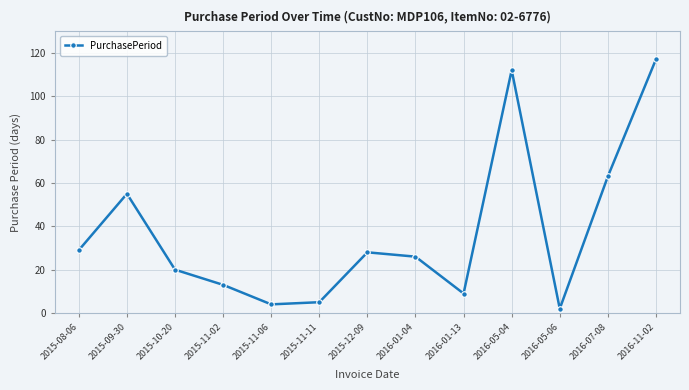

What is the difference between the maximum and second lowest values?

113